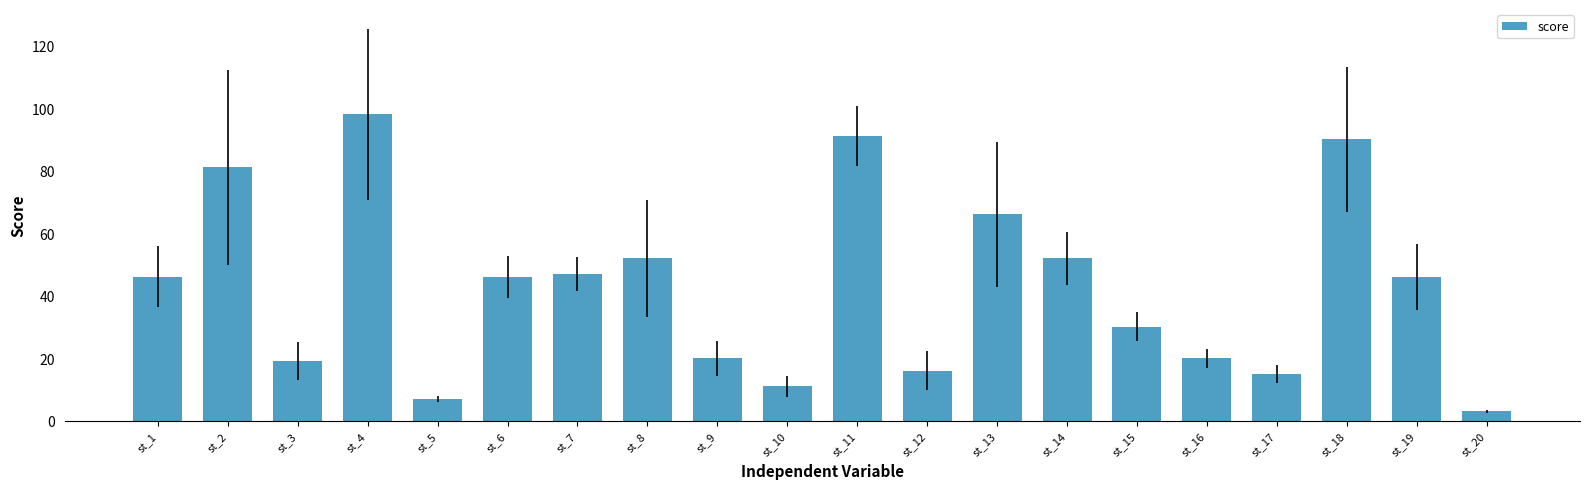

Does the chart contain stacked bars?

No